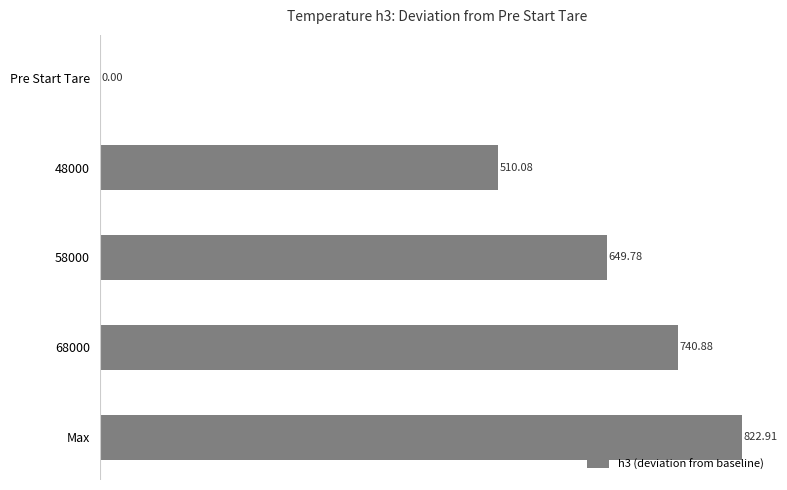

Which has a higher value, 58000 or Pre Start Tare?

58000